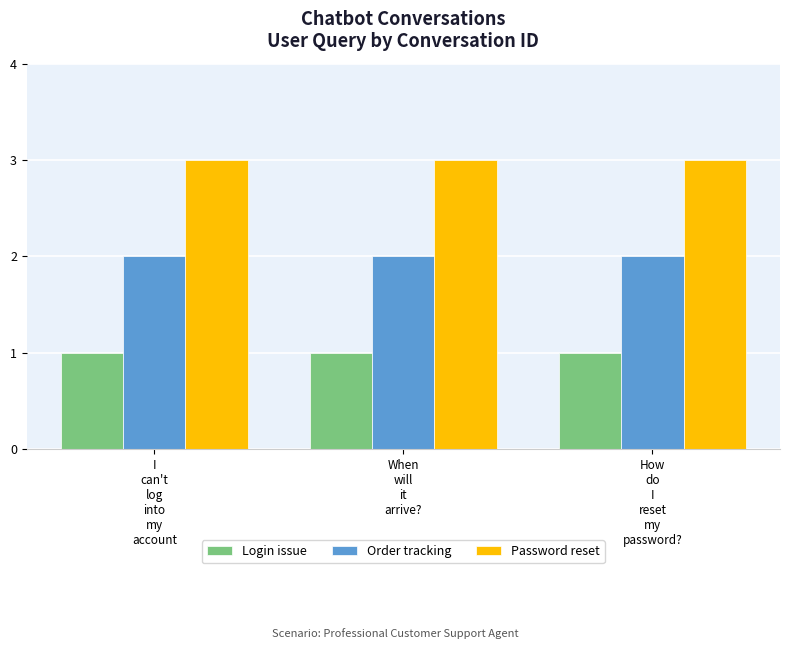

Which series has the largest total across all categories?

Password reset